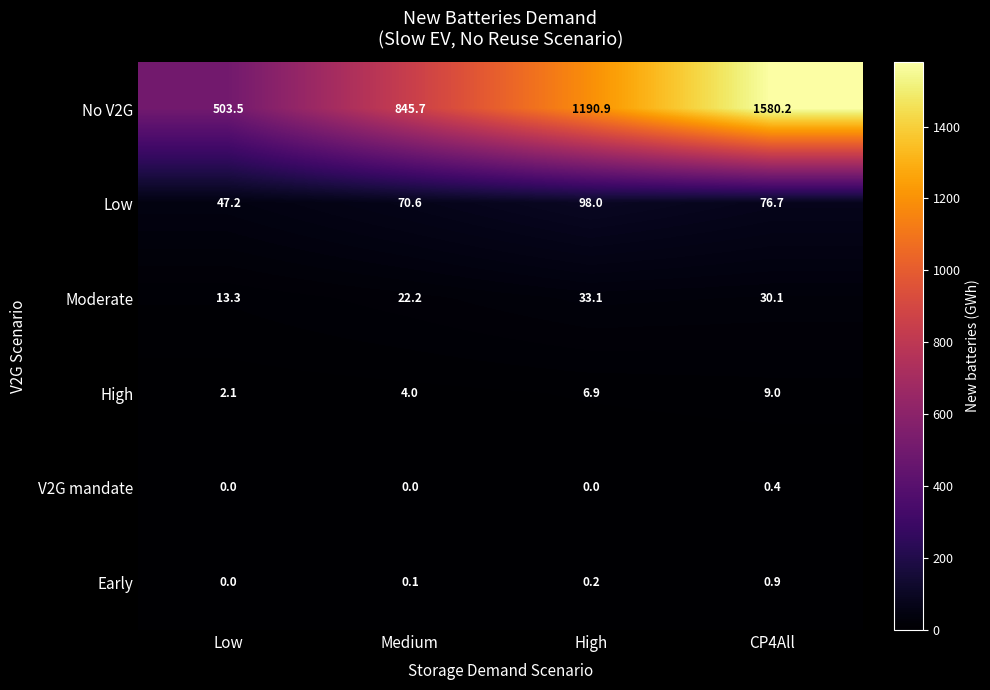

What is the approximate value of High at CP4All?

9.0